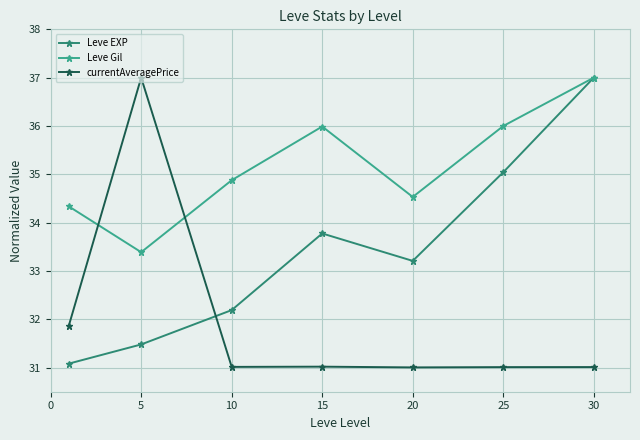

What is the value of the Leve Gil point at the 2nd from the left?

33.4